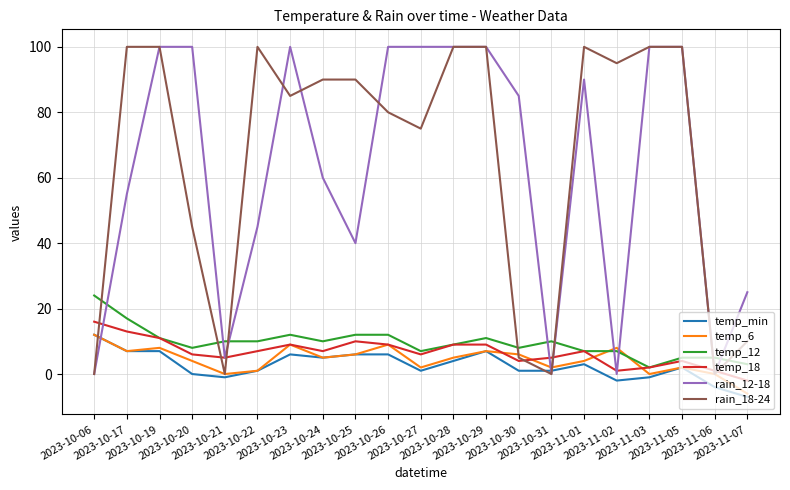

True or false: temp_12 and rain_18-24 cross at least once.

True